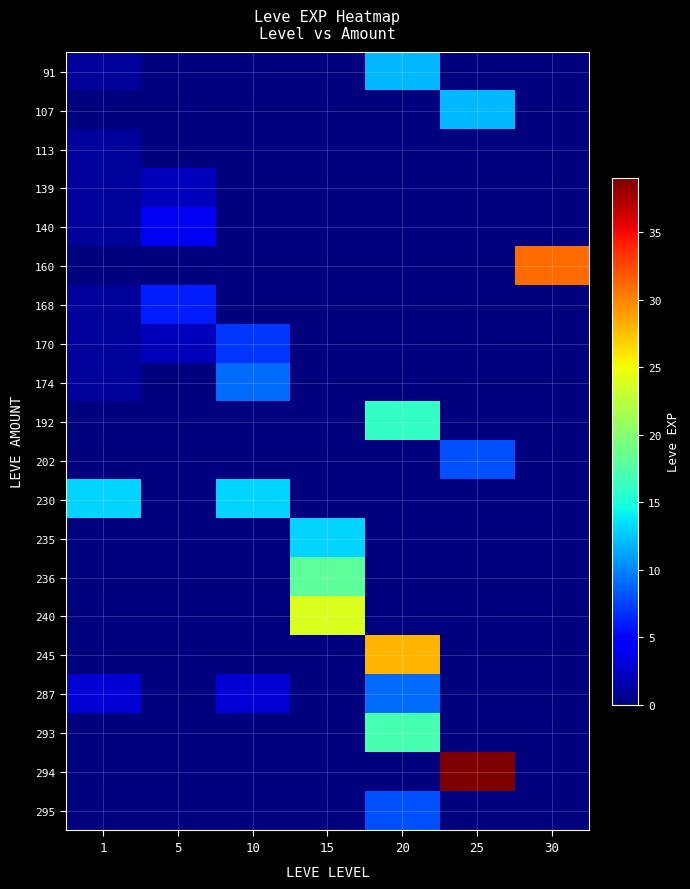

Rank the series at 30 from highest to lowest value.

160, 91, 107, 113, 139, 140, 168, 170, 174, 192, 202, 230, 235, 236, 240, 245, 287, 293, 294, 295